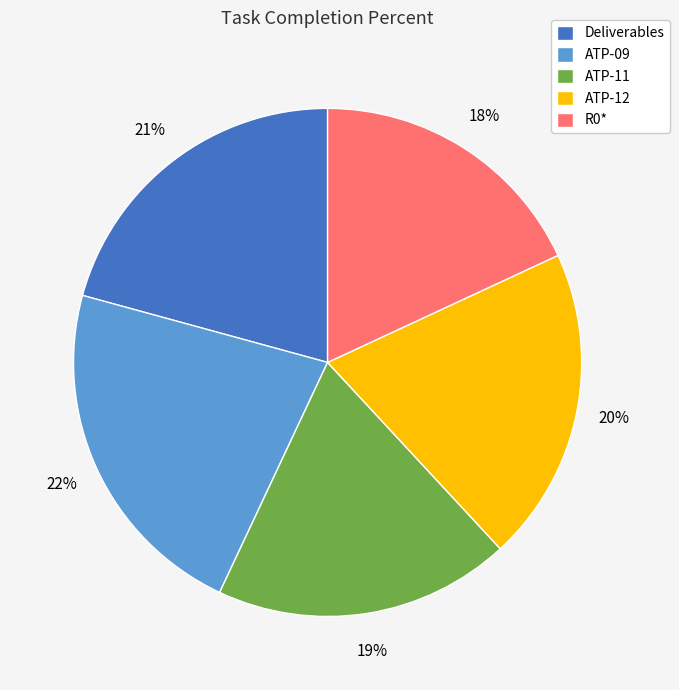

Which has a higher value, ATP-11 or Deliverables?

Deliverables